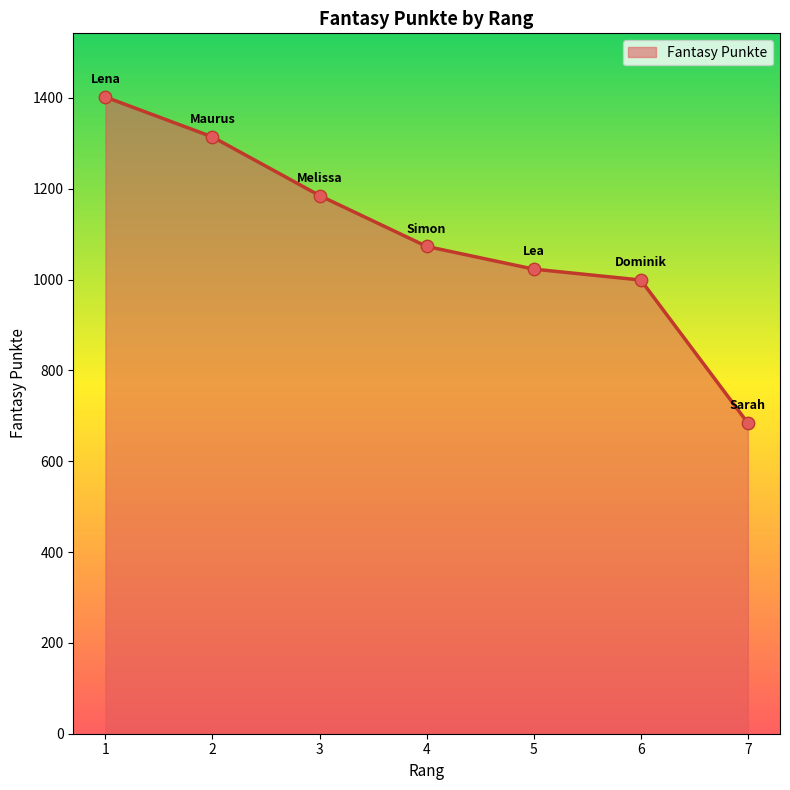

What is the change in value from 2 to 3?

-129